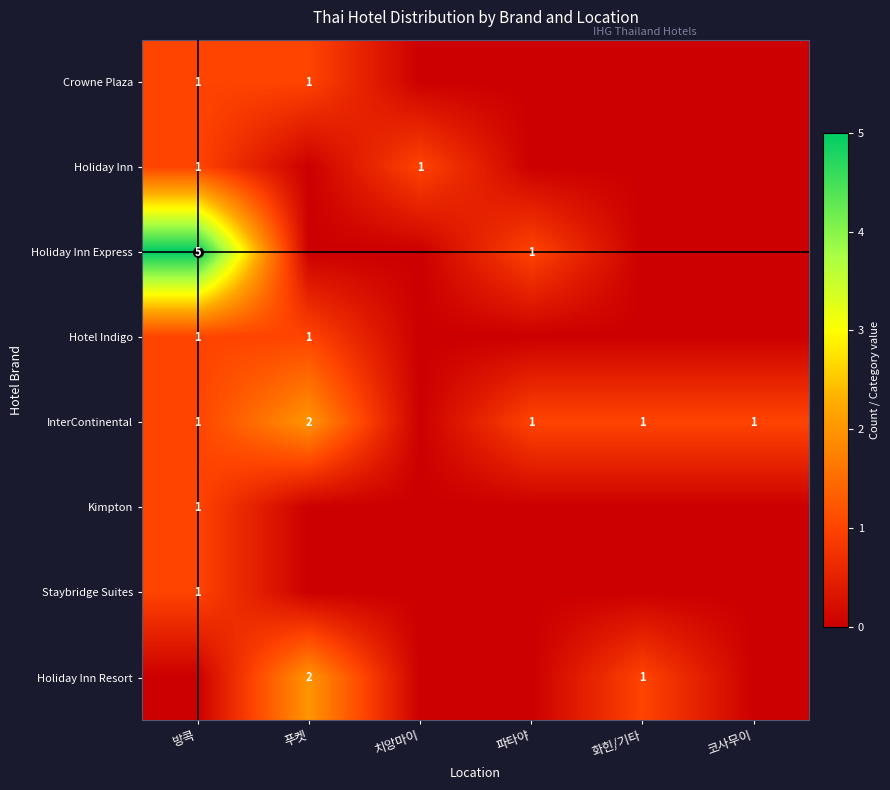

What is the difference between the highest and lowest values at 푸켓?

2